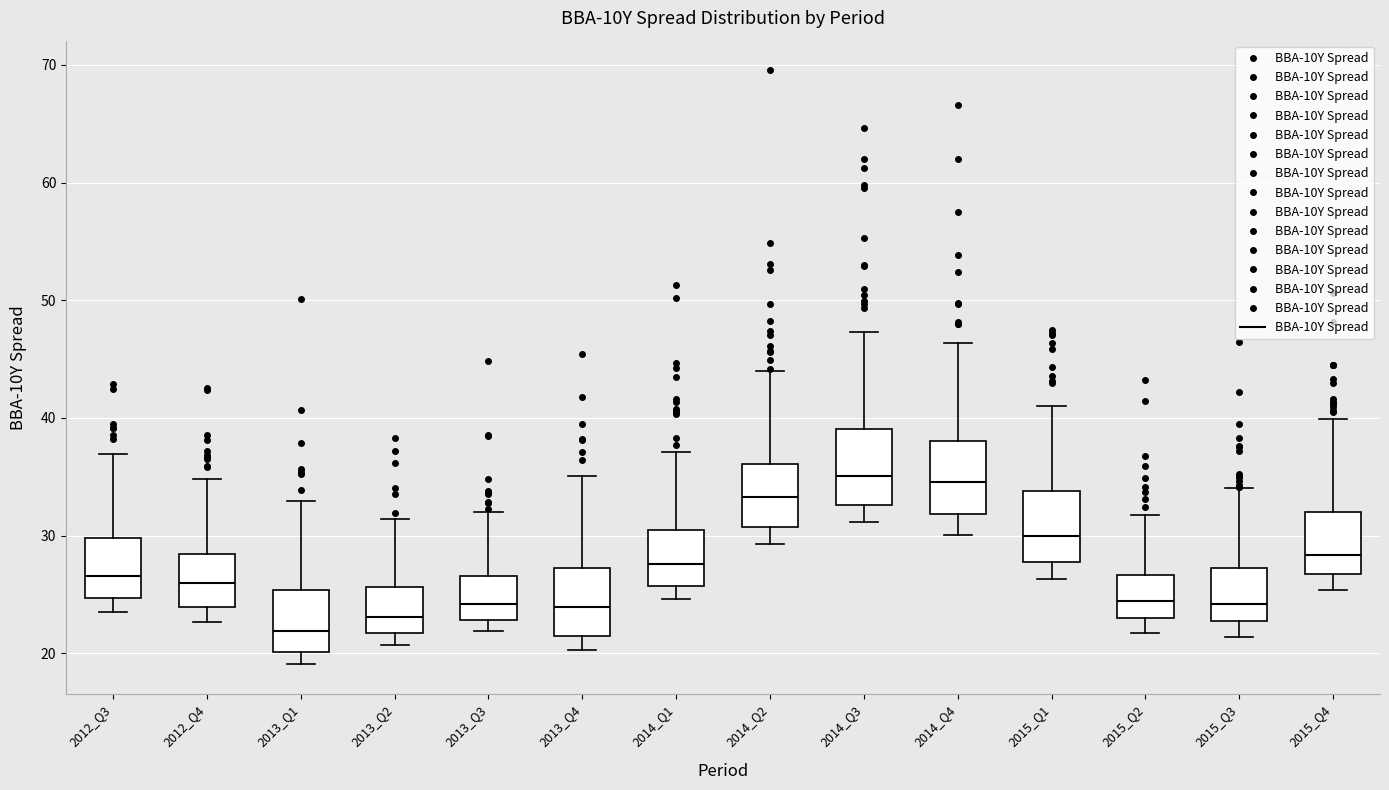

Reading left to right, transcribe this box plot: for each box, give where its median line is, the range the box spans, and where its two whiskers end, as read against the y-axis. The values are not printed on the chart, so give them approximately, as read against the axis.

2012_Q3: median 27, box 25 to 30, whiskers 24 to 37
2012_Q4: median 26, box 24 to 28, whiskers 23 to 35
2013_Q1: median 22, box 20 to 25, whiskers 19 to 33
2013_Q2: median 23, box 22 to 26, whiskers 21 to 31
2013_Q3: median 24, box 23 to 27, whiskers 22 to 32
2013_Q4: median 24, box 21 to 27, whiskers 20 to 35
2014_Q1: median 28, box 26 to 30, whiskers 25 to 37
2014_Q2: median 33, box 31 to 36, whiskers 29 to 44
2014_Q3: median 35, box 33 to 39, whiskers 31 to 47
2014_Q4: median 35, box 32 to 38, whiskers 30 to 46
2015_Q1: median 30, box 28 to 34, whiskers 26 to 41
2015_Q2: median 24, box 23 to 27, whiskers 22 to 32
2015_Q3: median 24, box 23 to 27, whiskers 21 to 34
2015_Q4: median 28, box 27 to 32, whiskers 25 to 40